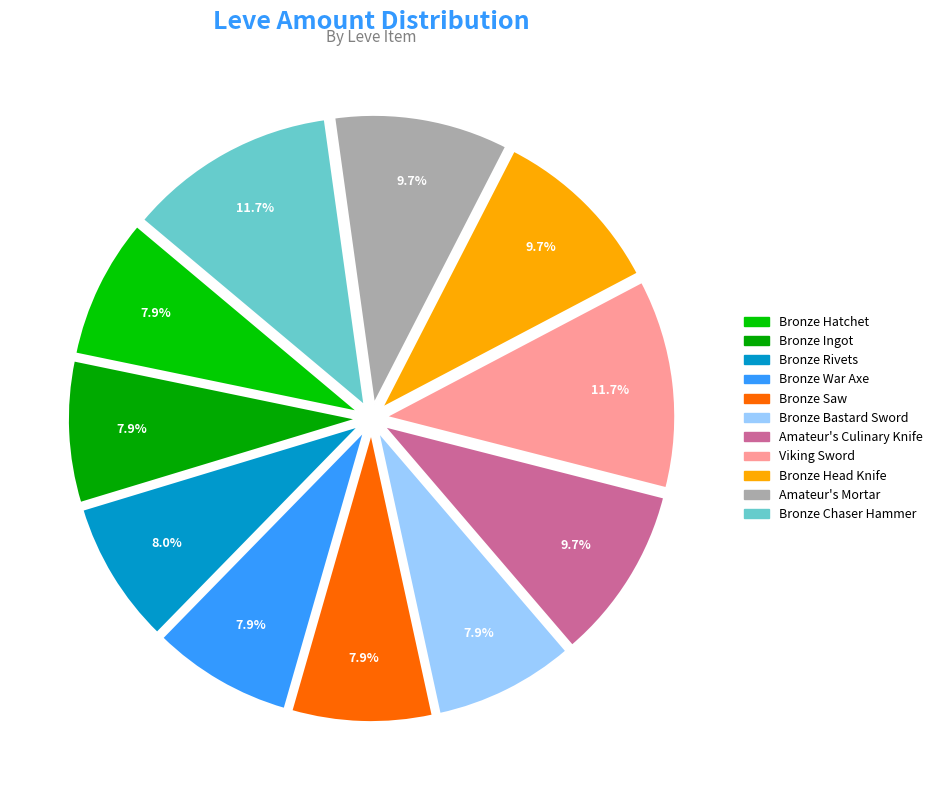

How many slices are in this pie chart?

11